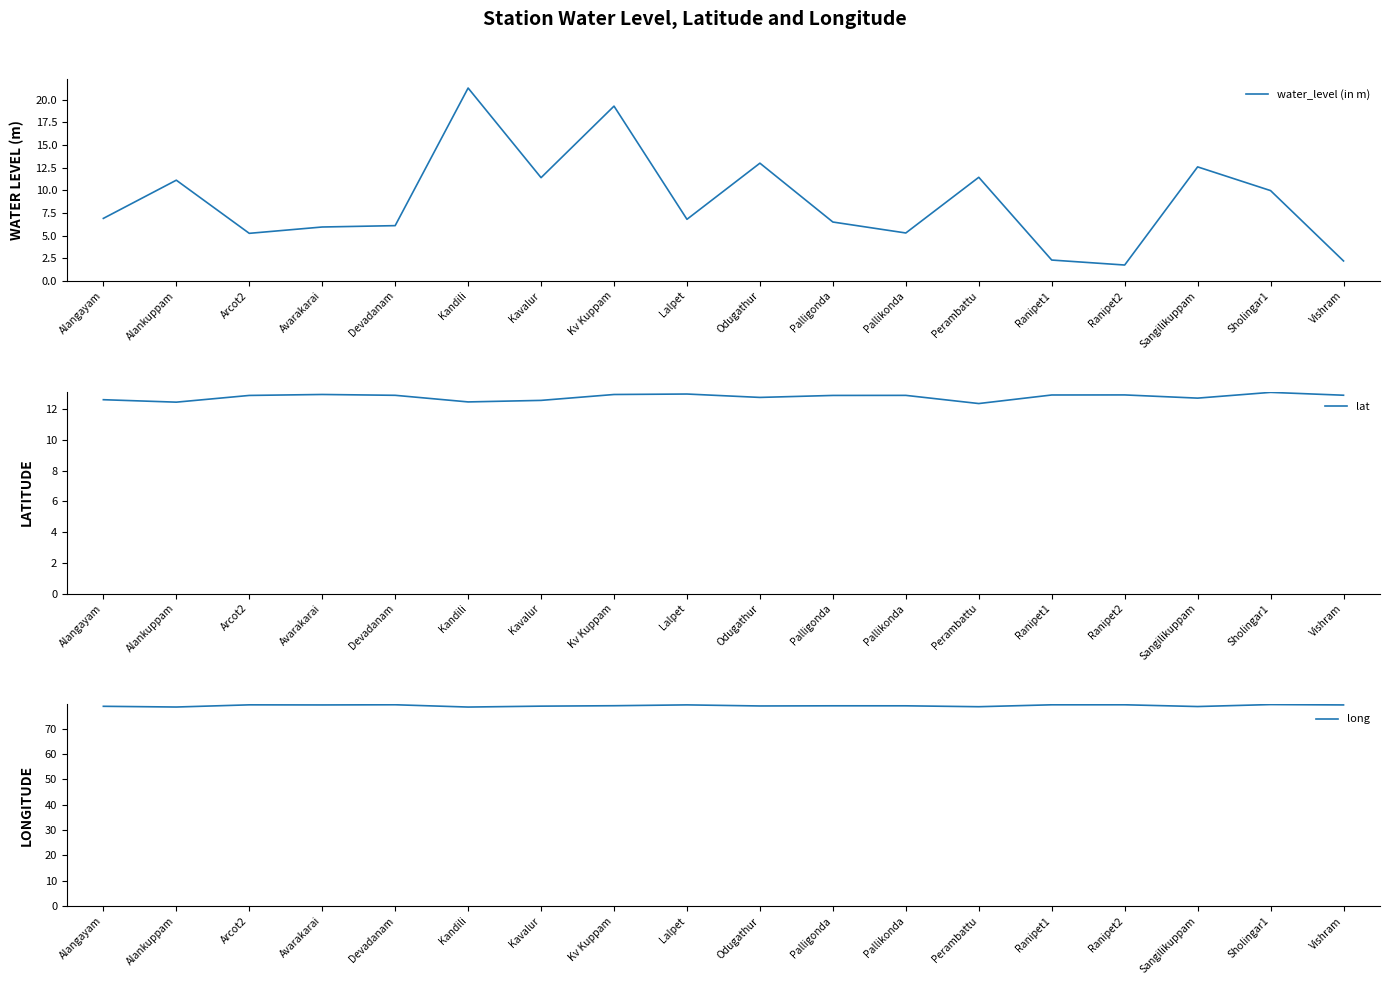

Is it true that long equals 79.3 at Ranipet1?

True